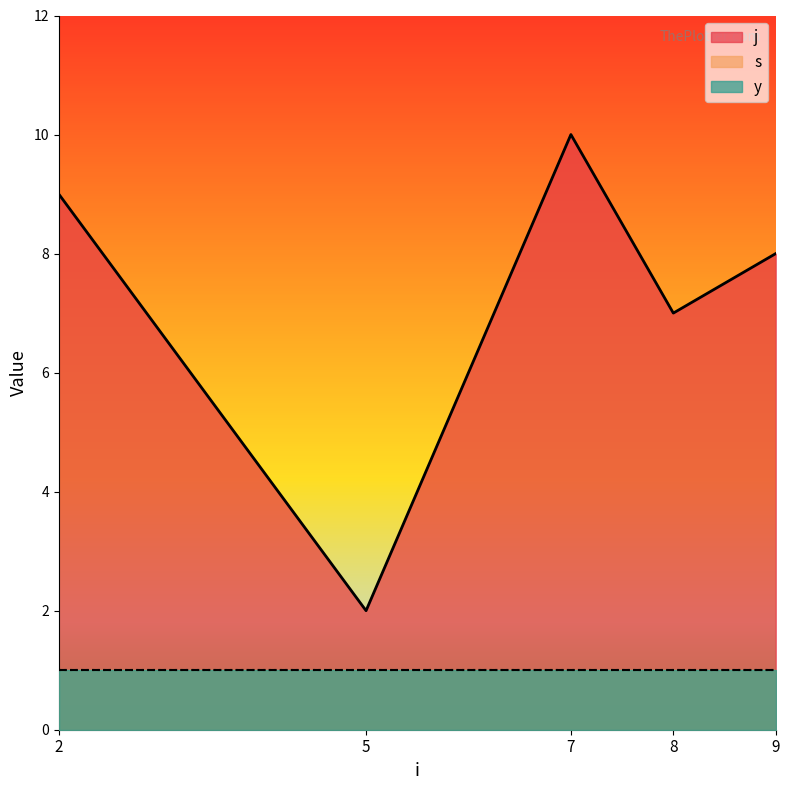

Which category has the highest value in the s series?

2